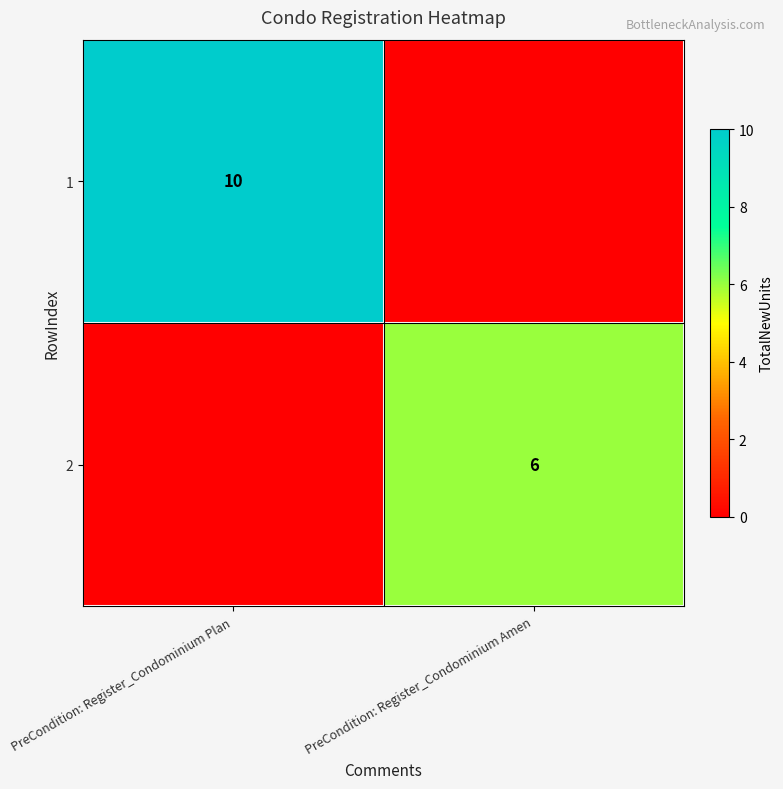

What is the difference between the highest and lowest values at PreCondition: Register_Condominium Amen?

6